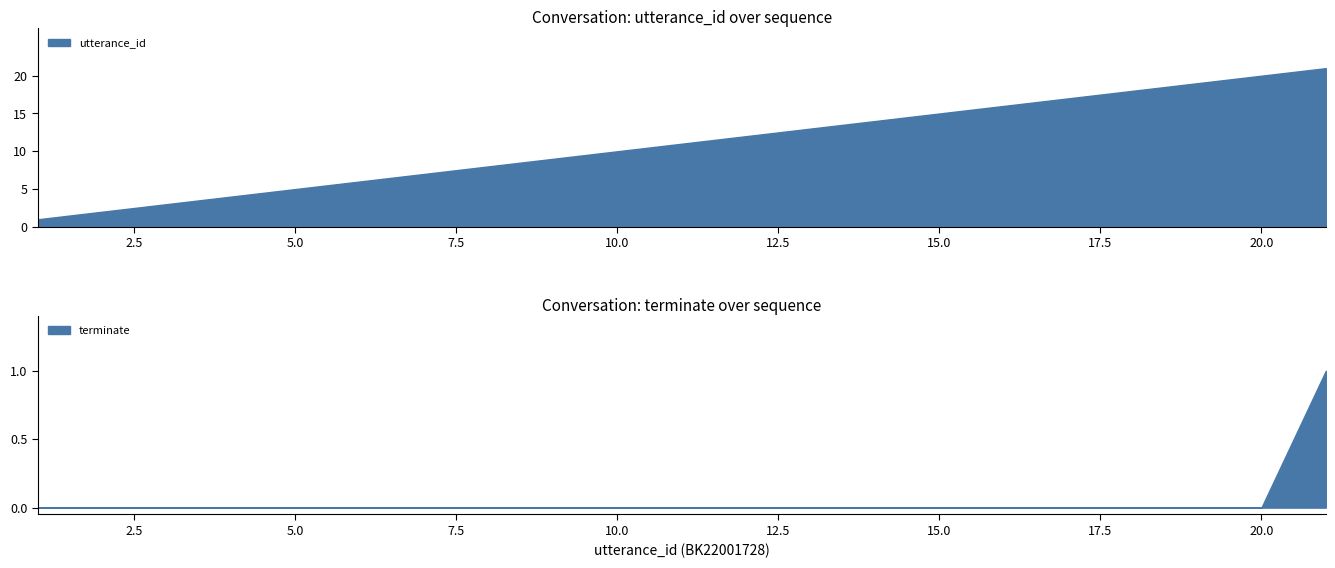

Which series has the largest total across all categories?

utterance_id